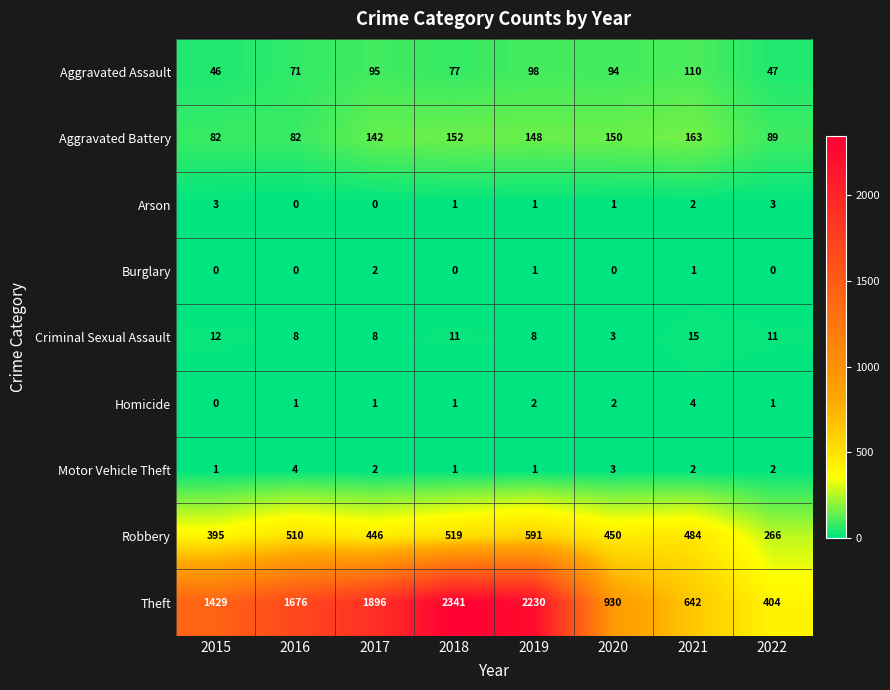

What is the difference between the highest and lowest values at 2016?

1676